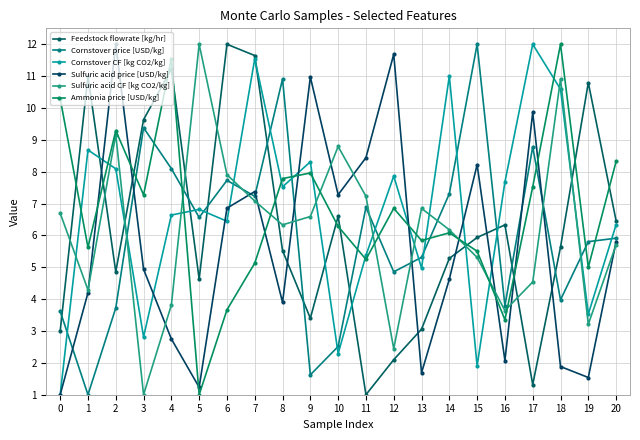

What is the highest value of the Sulfuric acid price [USD/kg] series?

12.0